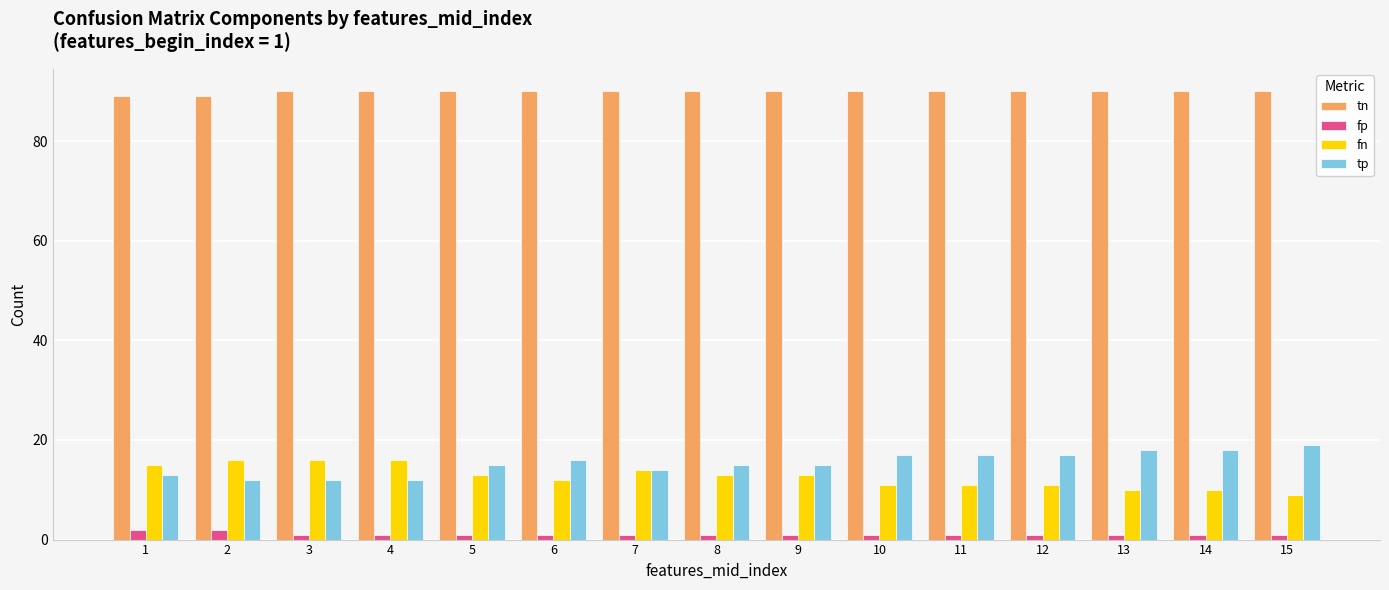

What is the sum of the tn values at 8 and 1?

179